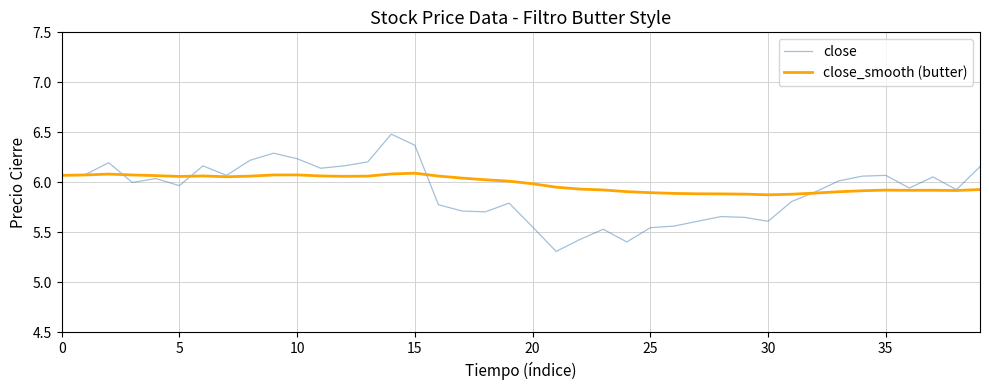

How many lines are shown in the chart?

2